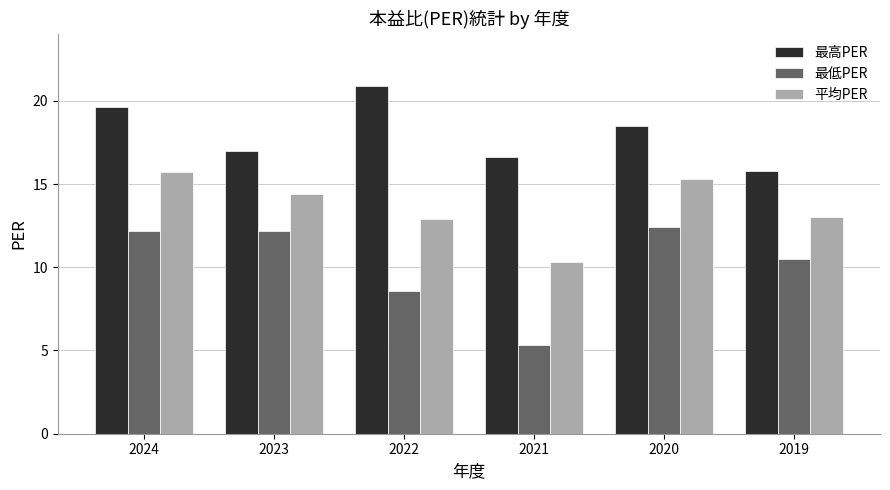

Is the value of 最高PER at 2020 greater than the value of 最低PER at 2022?

Yes